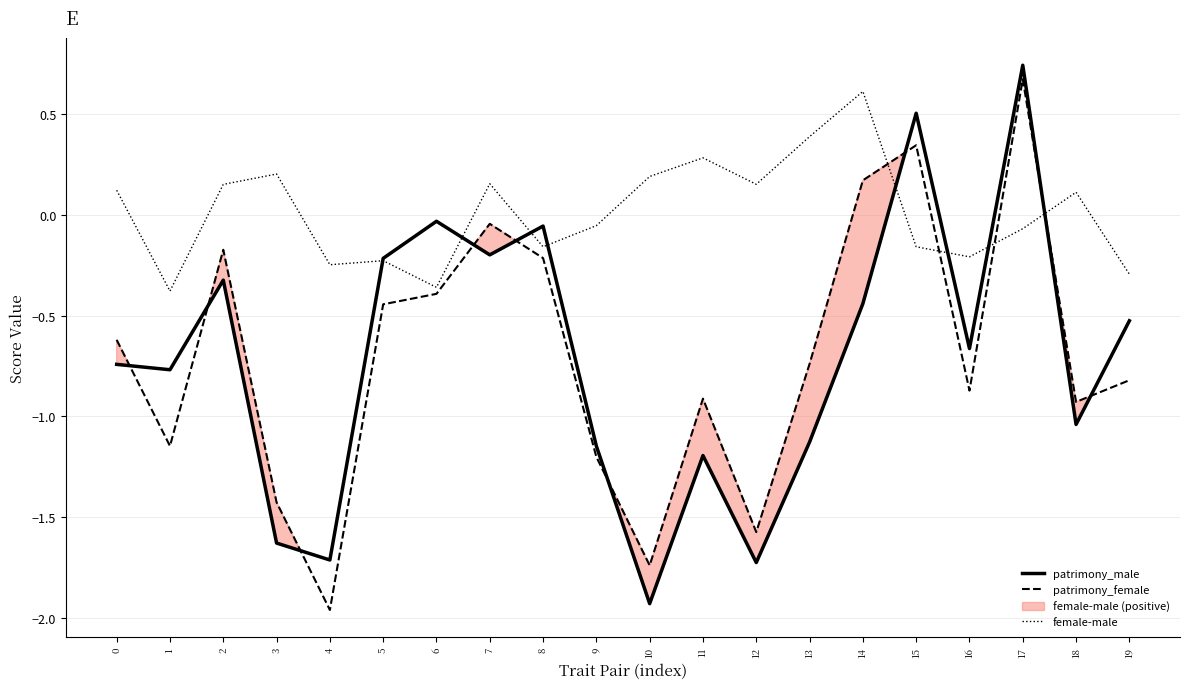

Is it true that female-male equals 0.2 at 12?

True